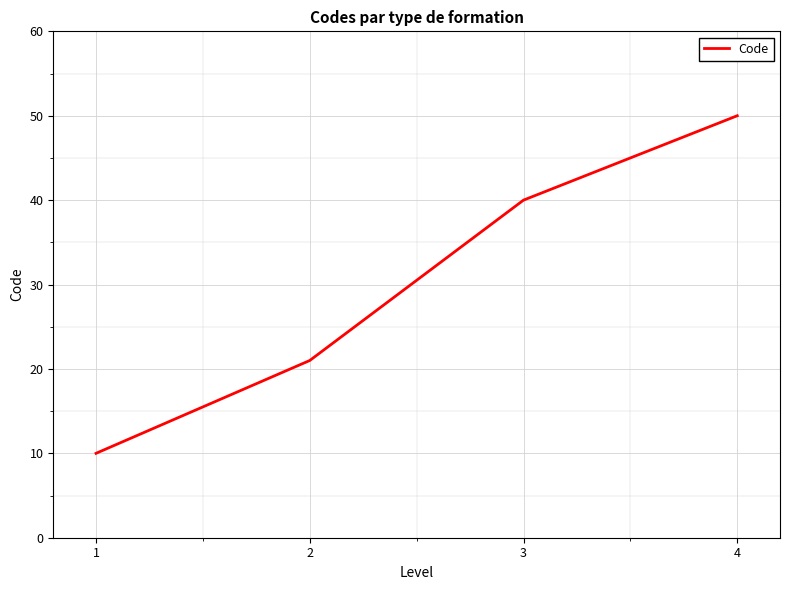

Which category has the lowest value across all series?

1